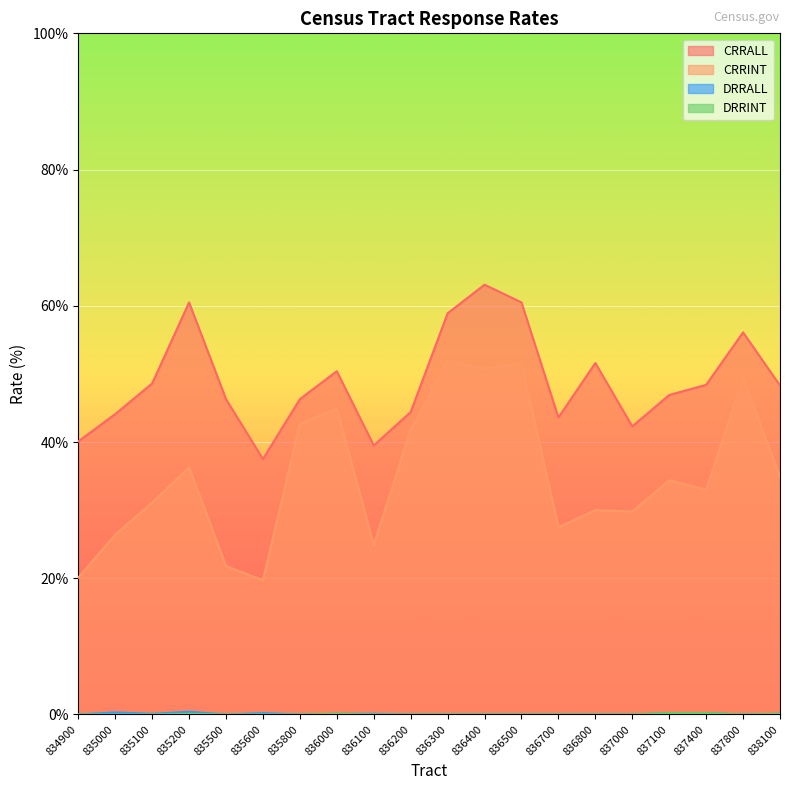

At 837800, list the series in order from smallest to largest.

DRRALL, DRRINT, CRRINT, CRRALL